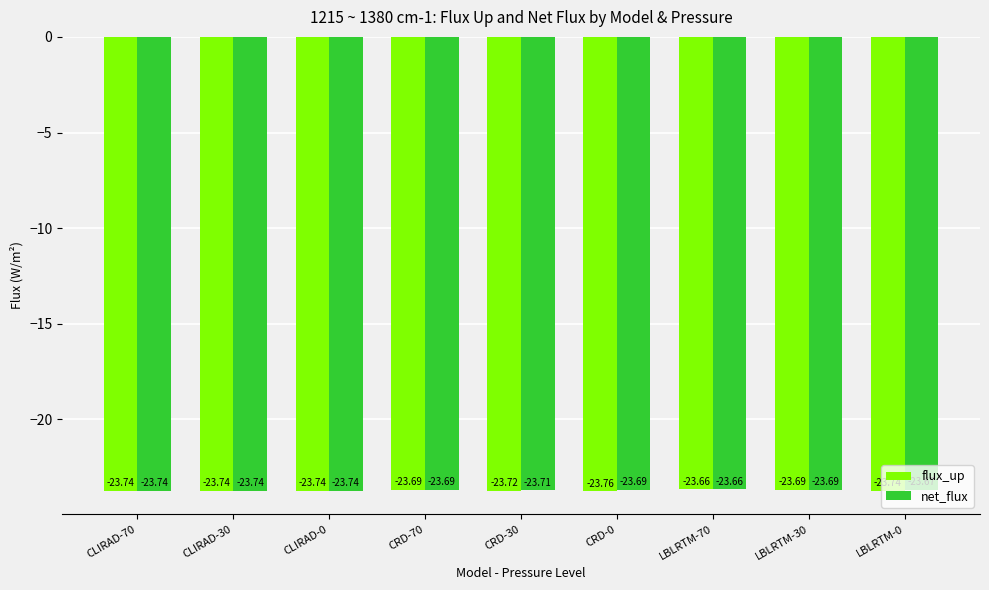

Which series has the widest spread of values?

flux_up